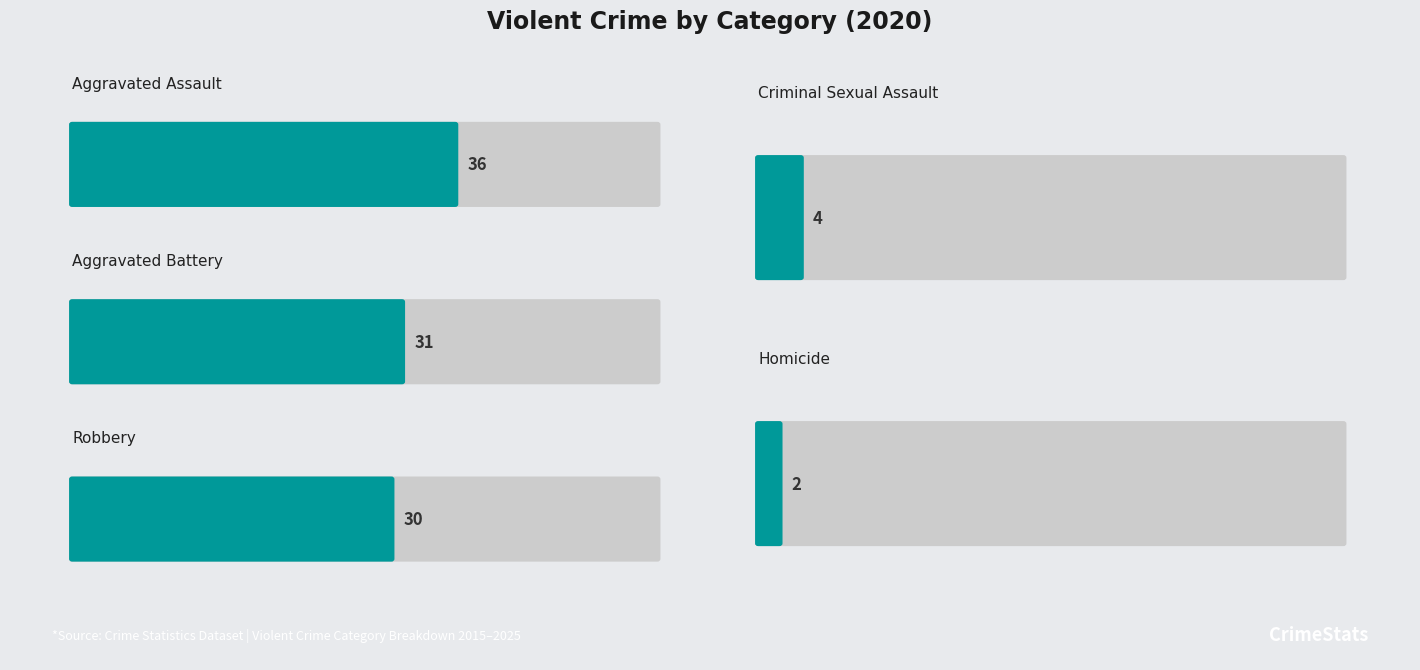

How many data points does each series have?

5